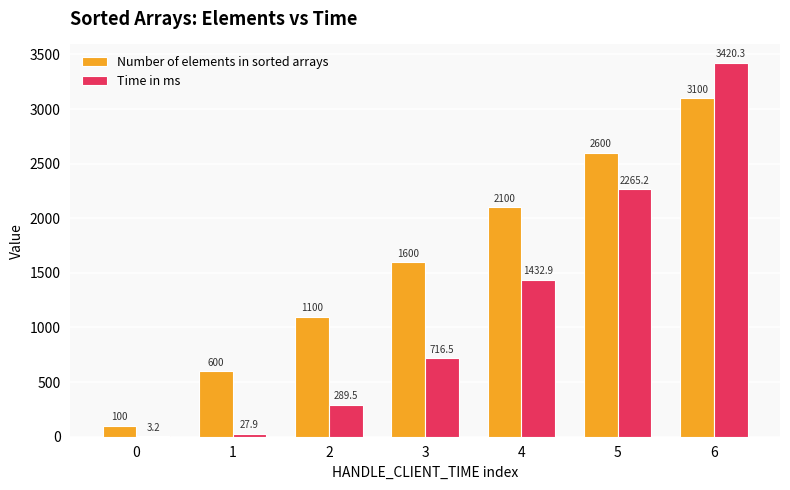

How many groups of bars are there?

7